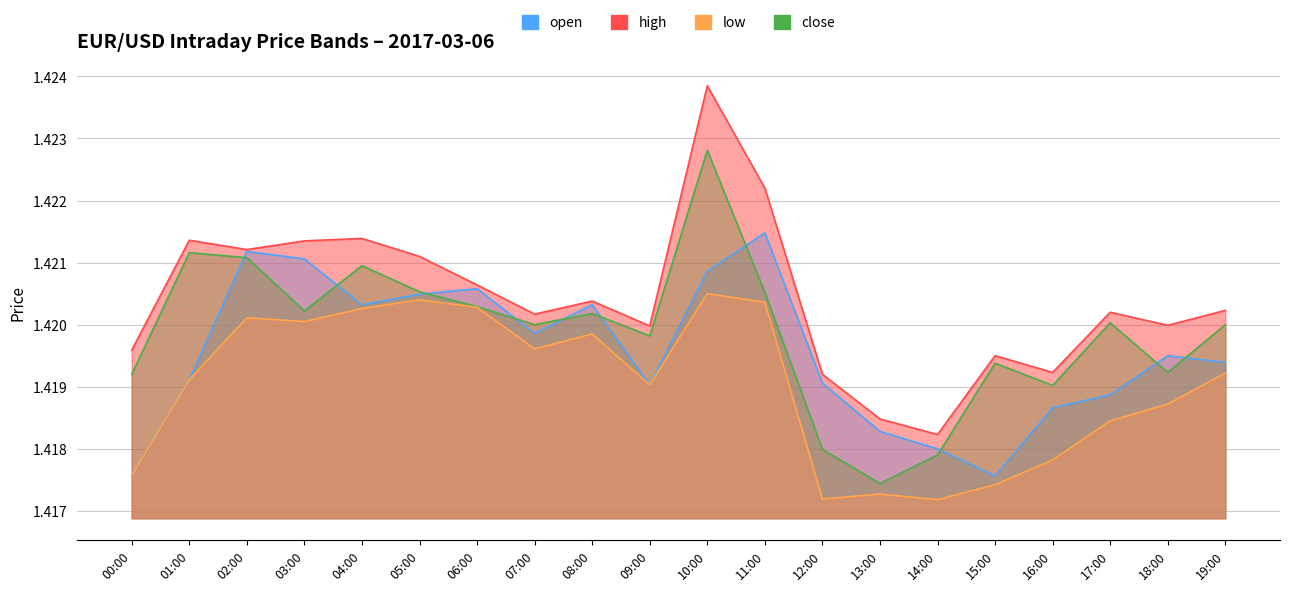

Where is low nearest to the value 1?

14:00